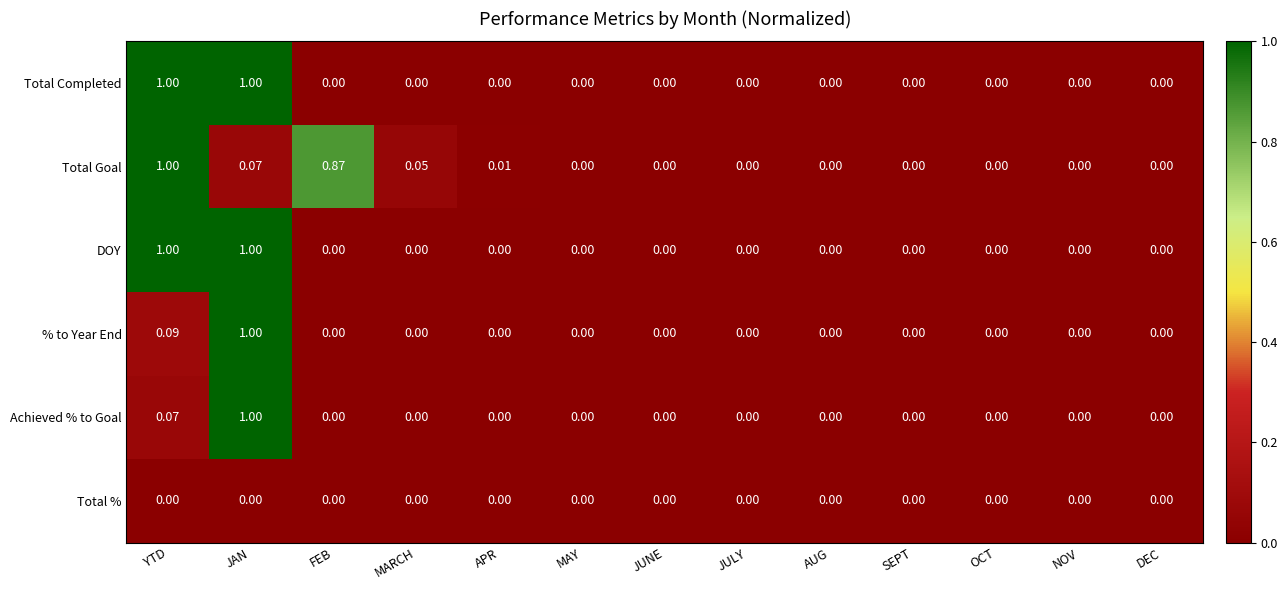

At which category is the sum across all series the highest?

JAN